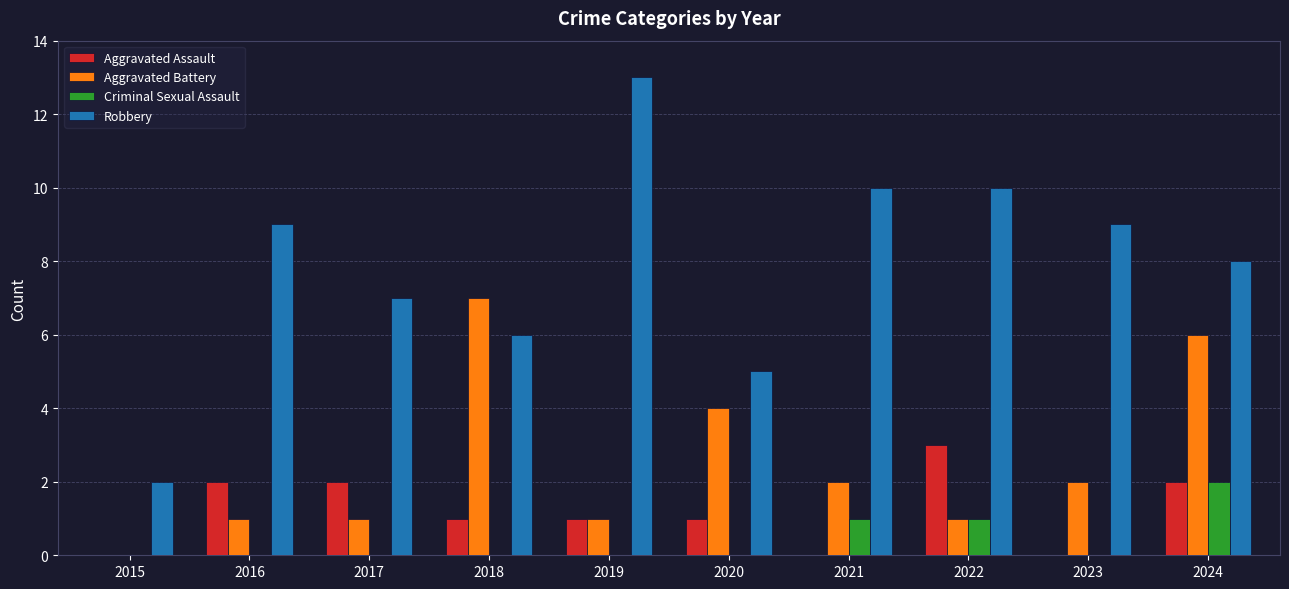

How many positive values does the Aggravated Battery series have?

9